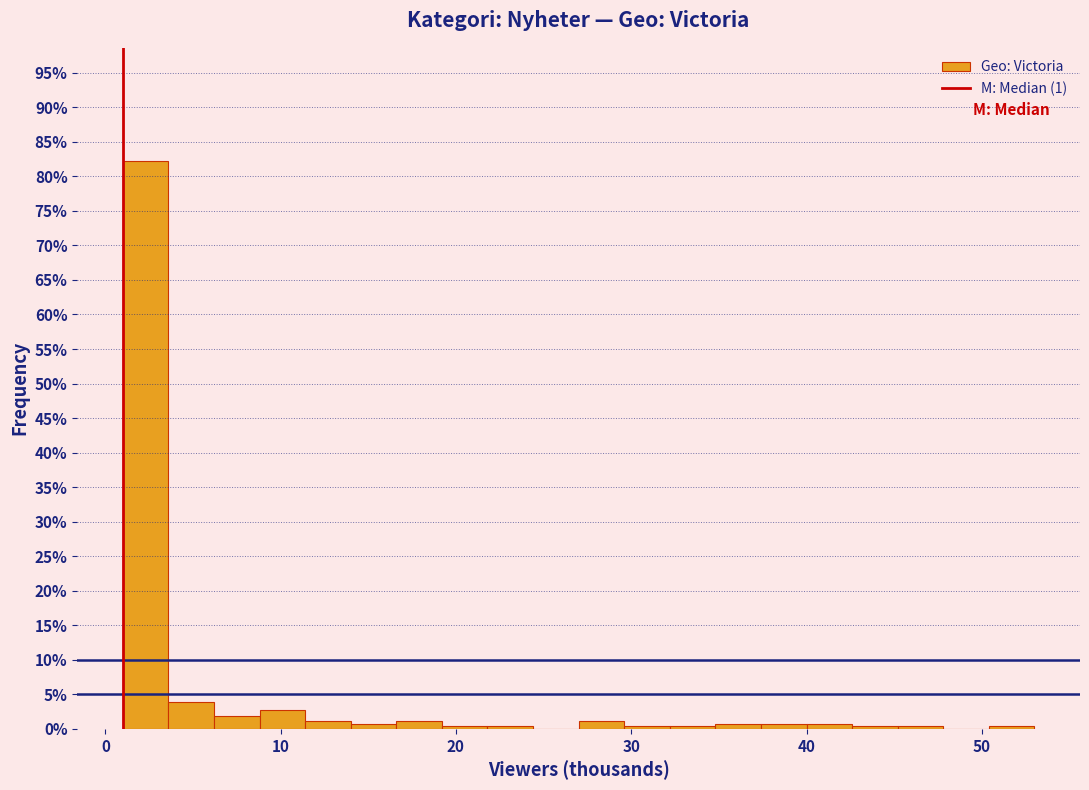

Around what value on the x-axis is the tallest bar? Give the approximate position of its centre, as read against the axis.

2